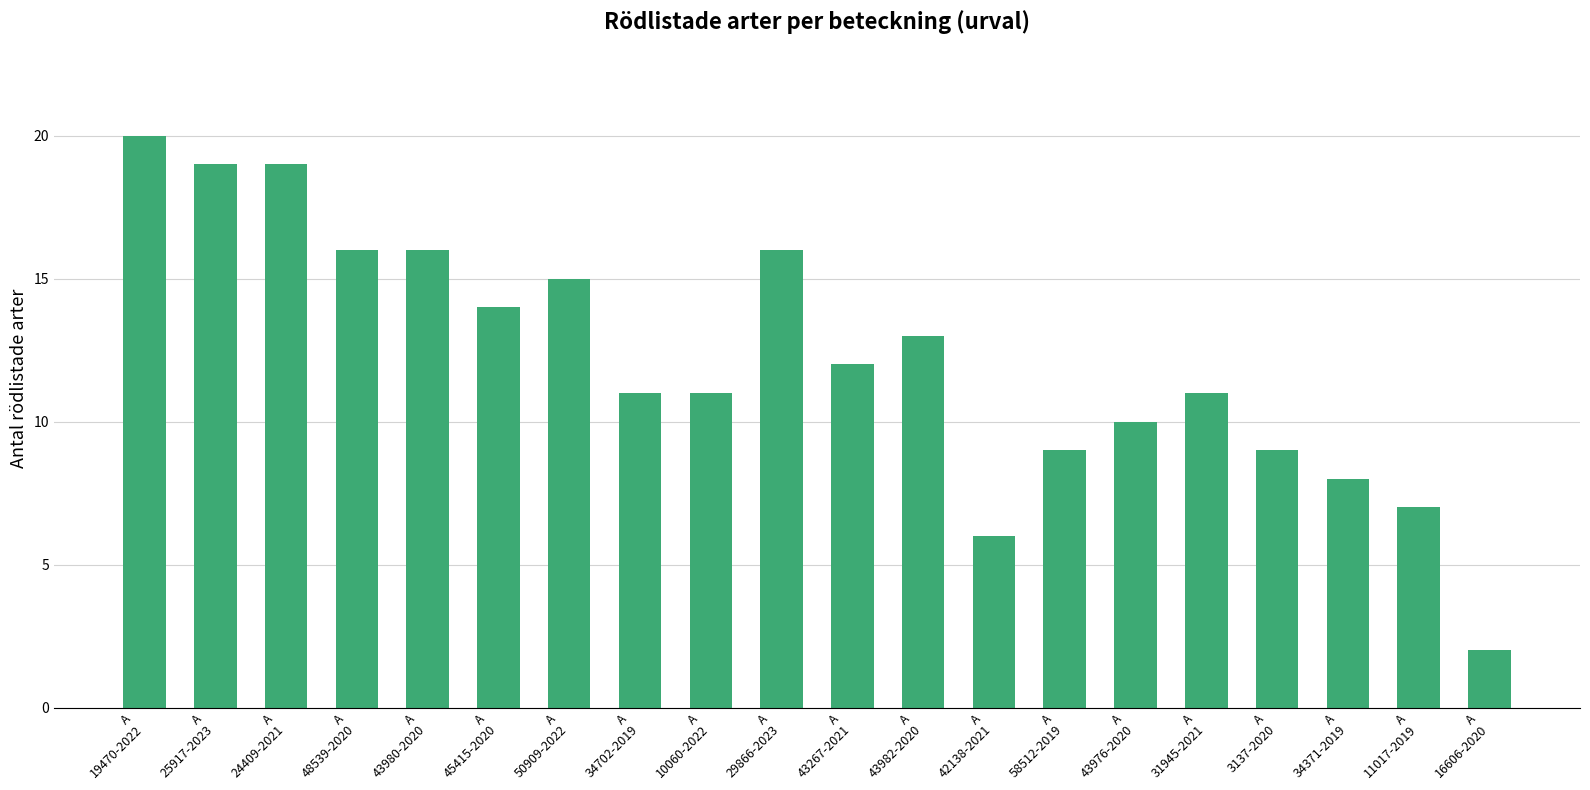

What is the sum of the values at A
24409-2021 and A
31945-2021?

30